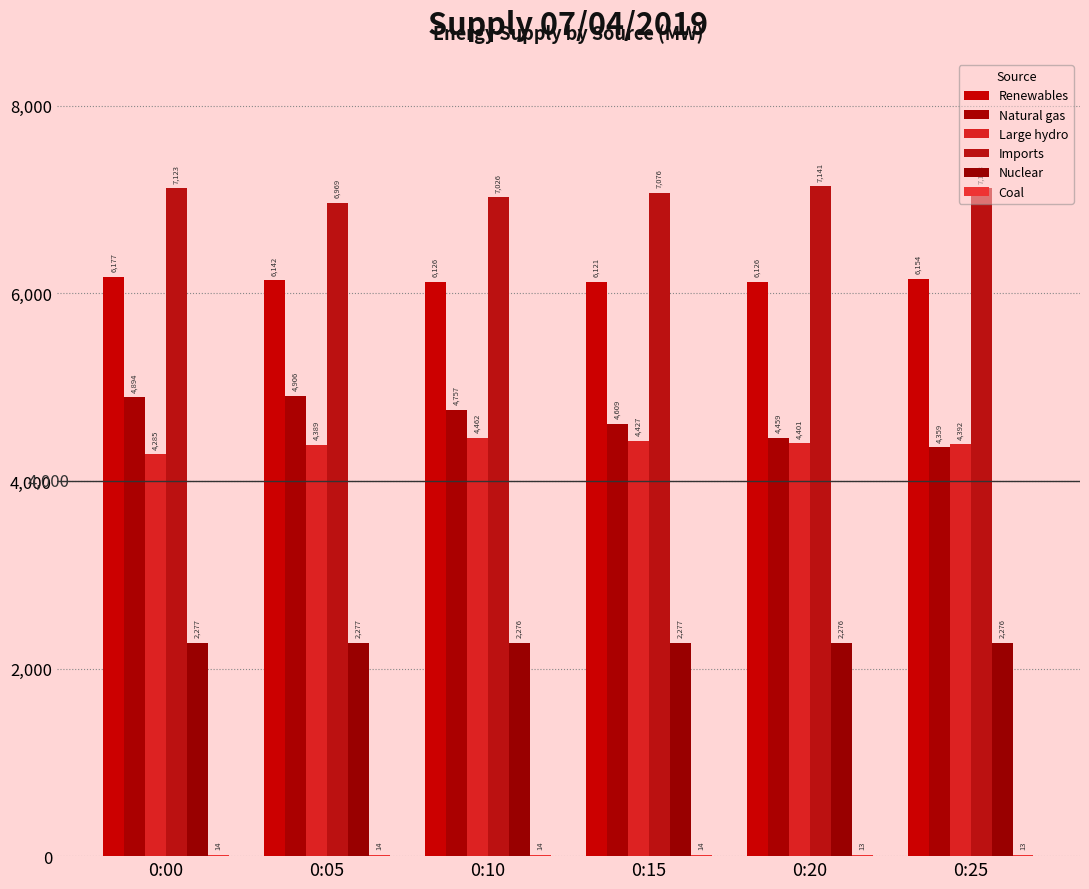

How many groups of bars are there?

6